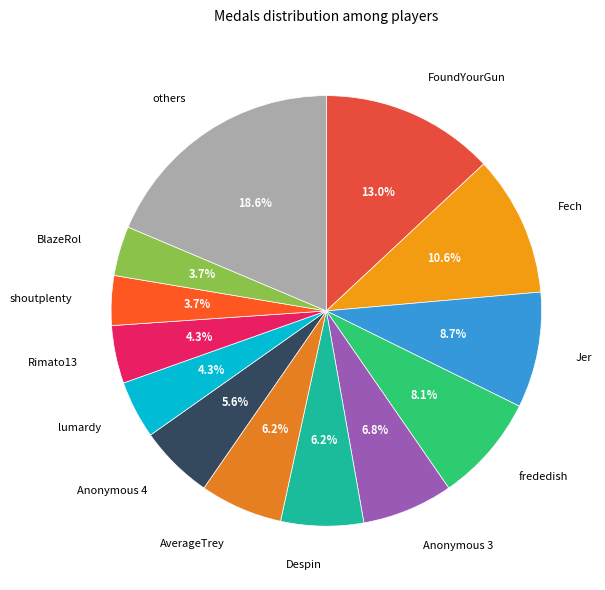

How many slices are in this pie chart?

13